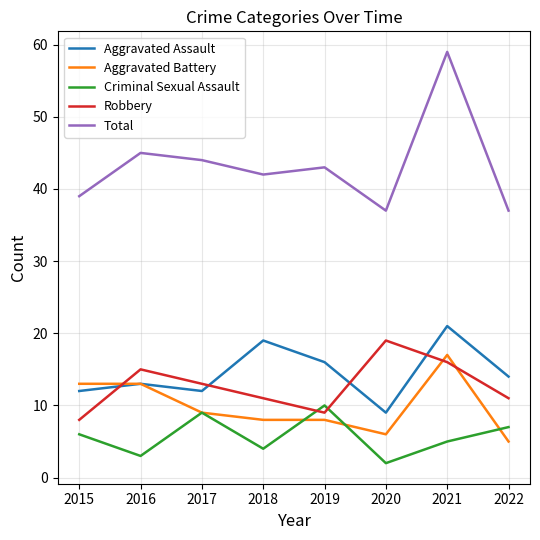

What are all the series names shown in the legend?

Aggravated Assault, Aggravated Battery, Criminal Sexual Assault, Robbery, Total